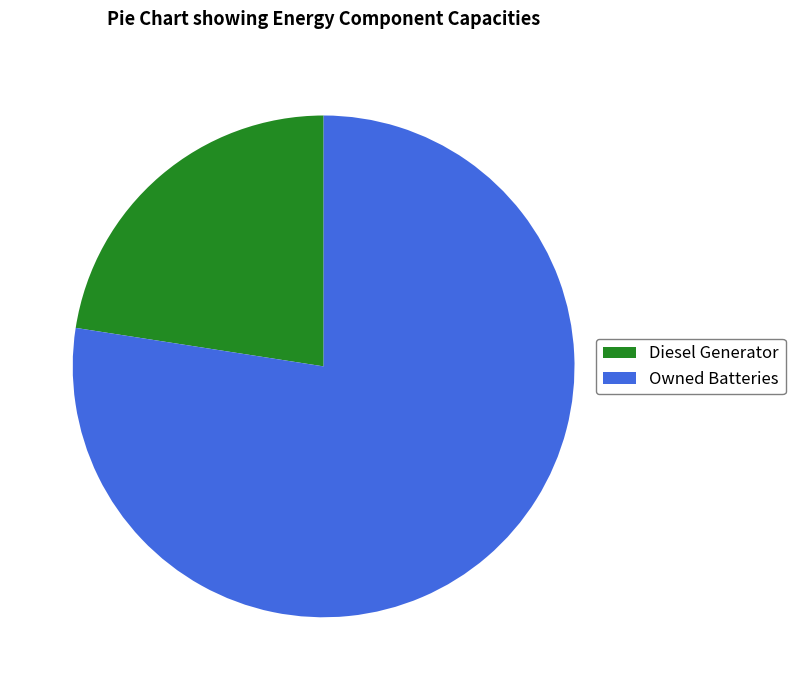

Rank the categories by value from highest to lowest.

Owned Batteries, Diesel Generator